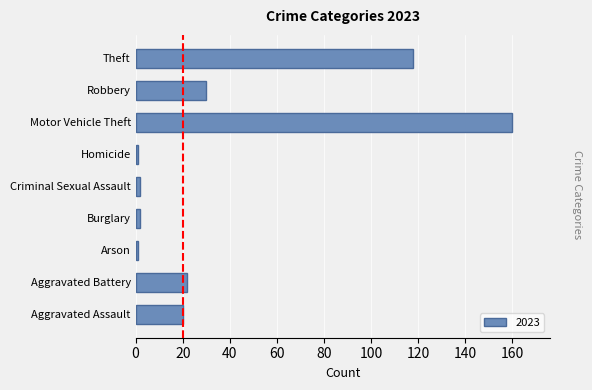

What is the sum of the values at Robbery and Theft?

148